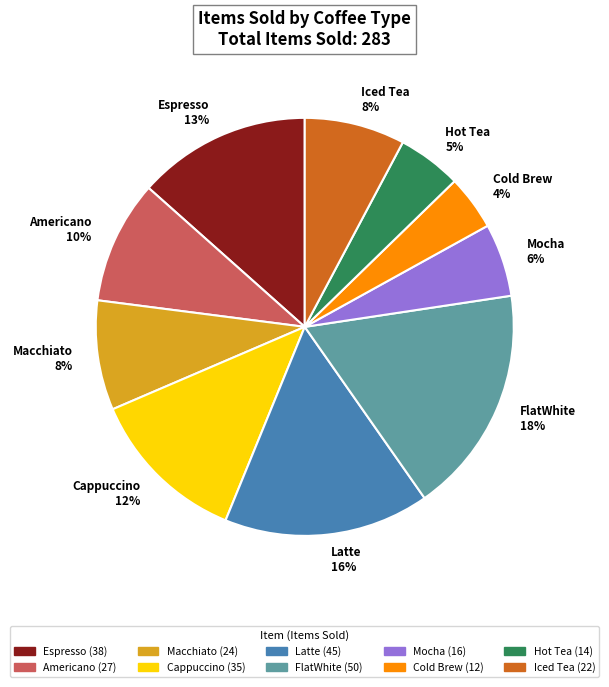

To the nearest percent, what is the average slice percentage?

10%